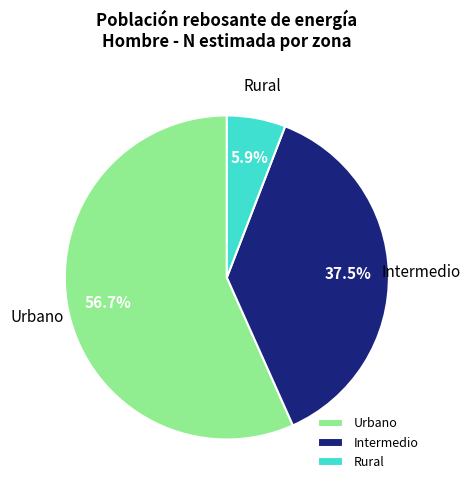

Which slice is the largest?

Urbano